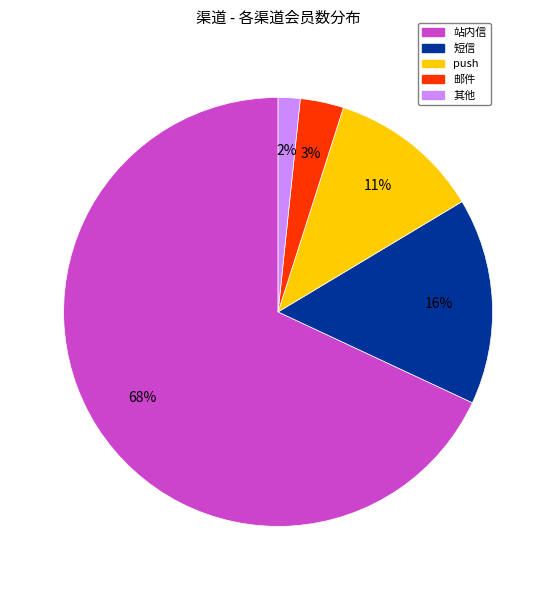

Is there any slice that represents more than half of the pie?

Yes